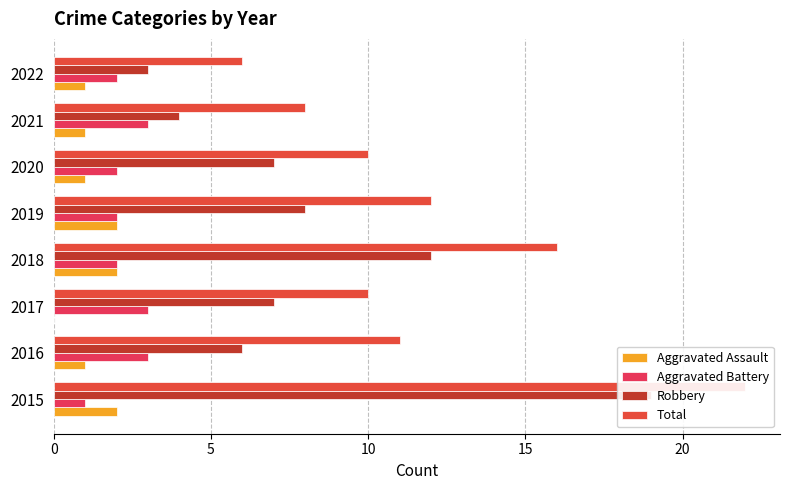

What is the minimum value for Robbery?

3